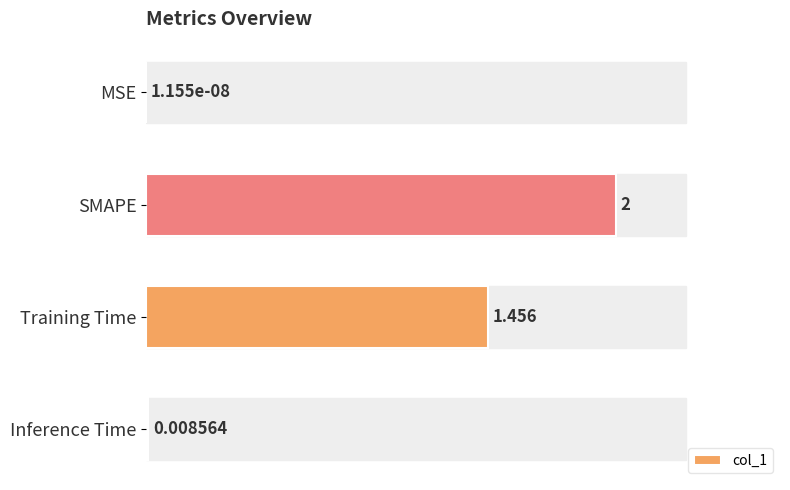

How many data points are above 1?

2